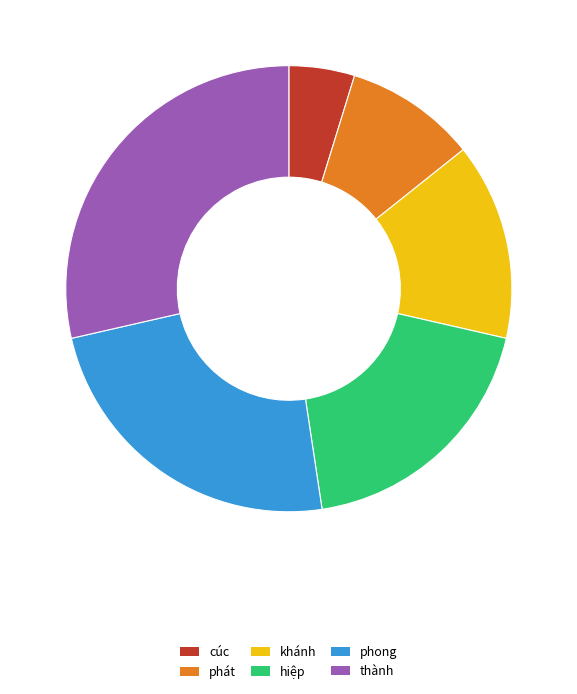

Is the sum of phong and cúc greater than half?

No